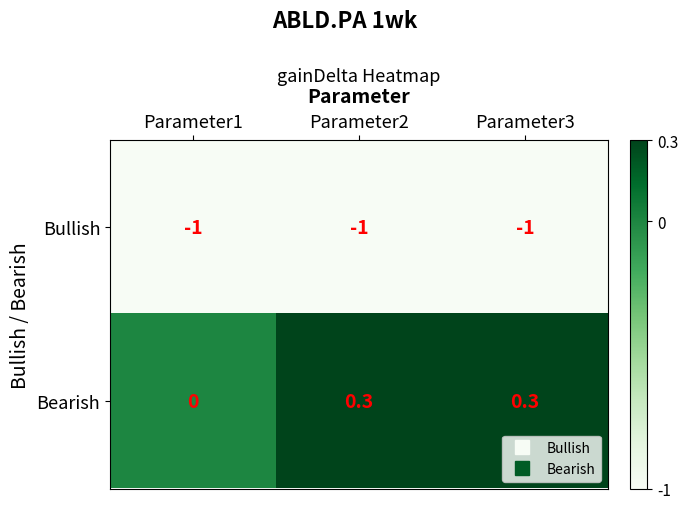

How many series are shown in this chart?

2